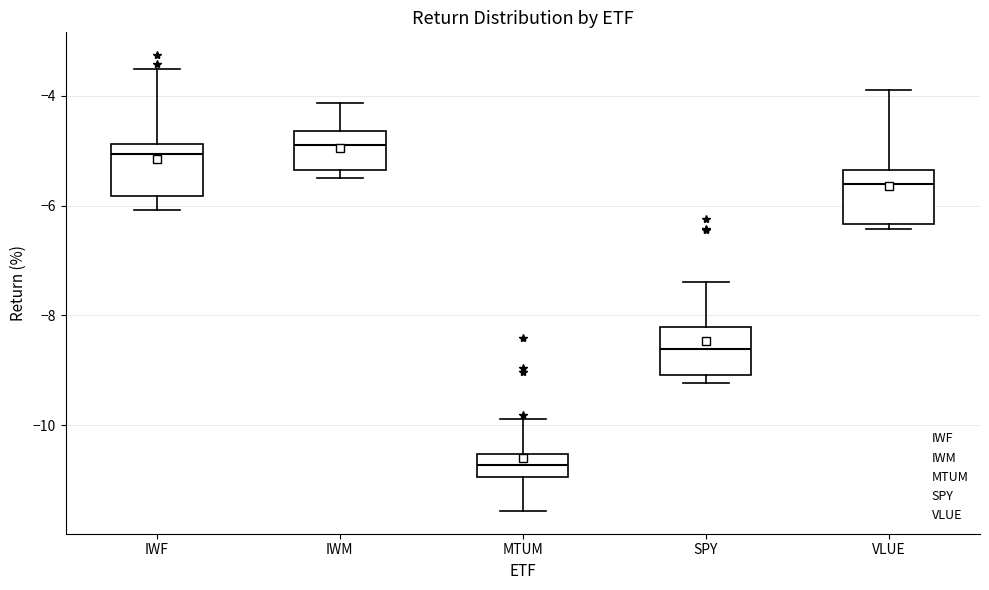

Reading left to right, transcribe this box plot: for each box, give where its median line is, the range the box spans, and where its two whiskers end, as read against the y-axis. The values are not printed on the chart, so give them approximately, as read against the axis.

IWF: median -5.0, box -5.8 to -4.8, whiskers -6.0 to -3.6
IWM: median -5.0, box -5.4 to -4.6, whiskers -5.4 (just below the box's lower edge) to -4.2
MTUM: median -10.8, box -11.0 to -10.6, whiskers -11.6 to -9.8
SPY: median -8.6, box -9.0 to -8.2, whiskers -9.2 to -7.4
VLUE: median -5.6, box -6.4 to -5.4, whiskers -6.4 (just below the box's lower edge) to -3.8